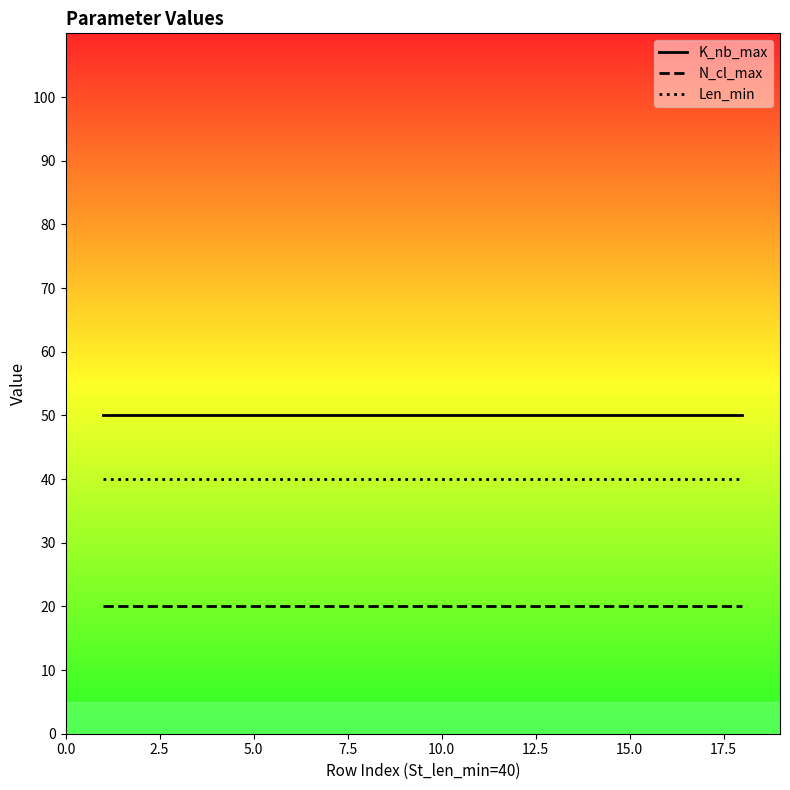

Count the number of data series in this chart.

3